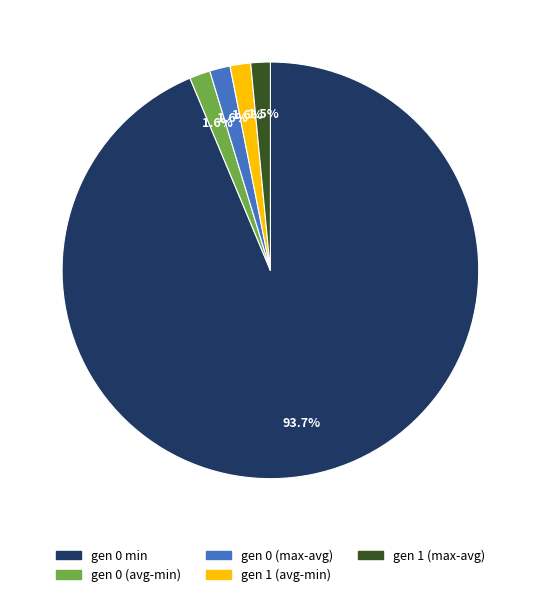

Is there any slice that represents more than half of the pie?

Yes